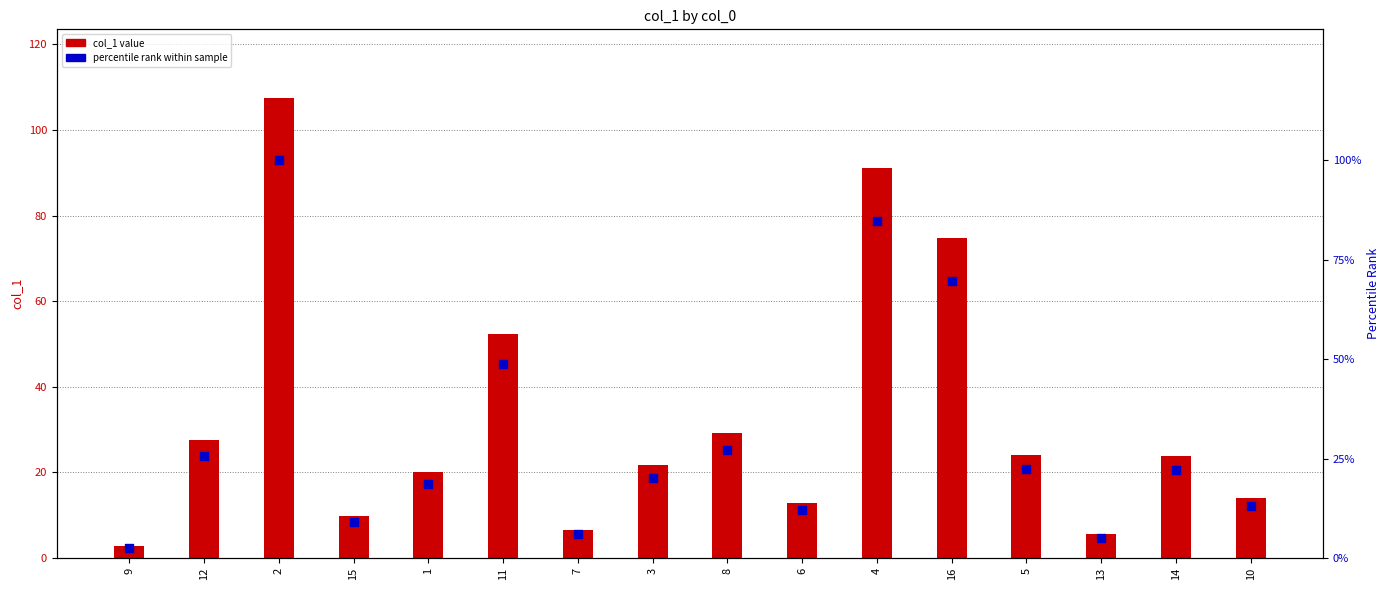

At how many categories does at least one series exceed 92?

1